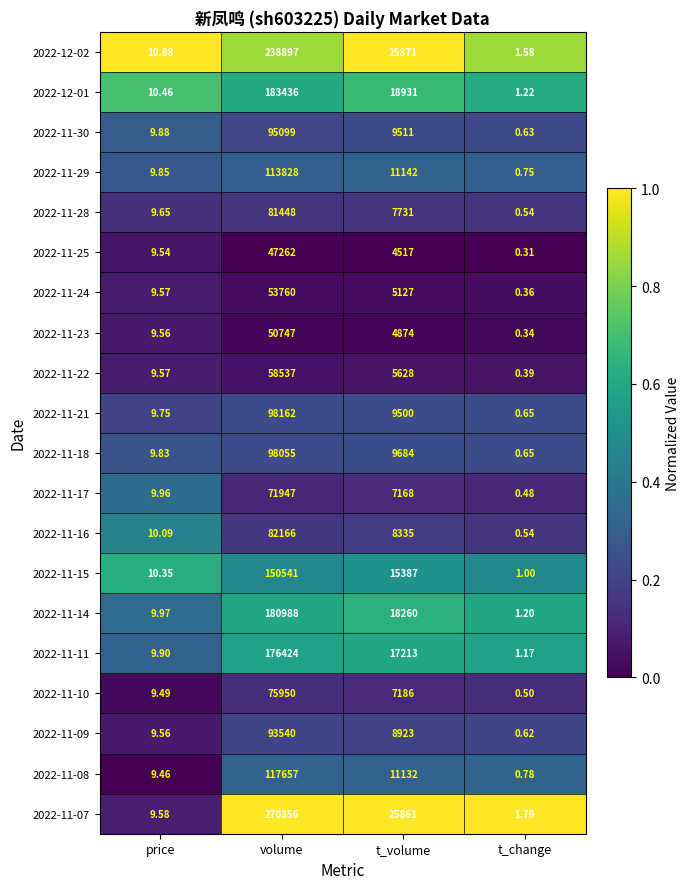

Is the value of 2022-11-16 at t_volume greater than the value of 2022-11-15 at volume?

No